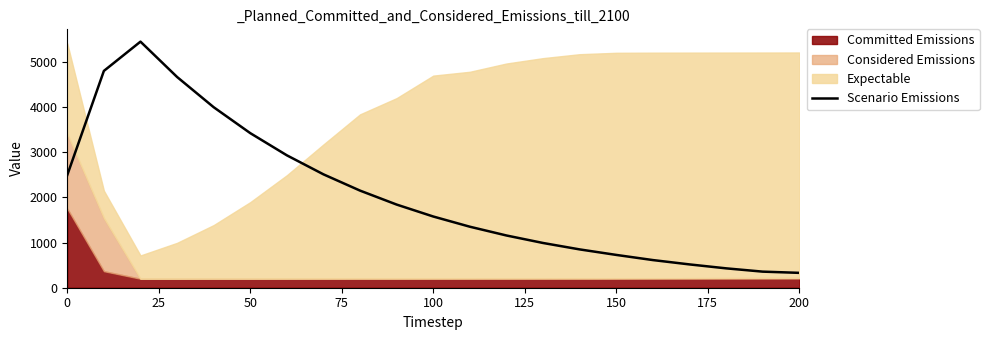

What is the sum of all values?

43134